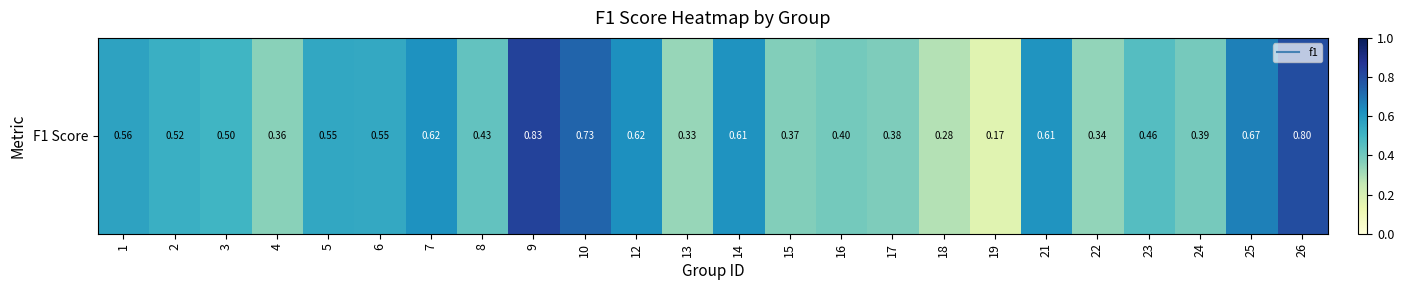

Reading left to right, what are all the values shown in this chart?

0.6	0.5	0.5	0.4	0.5	0.5	0.6	0.4	0.8	0.7	0.6	0.3	0.6	0.4	0.4	0.4	0.3	0.2	0.6	0.3	0.5	0.4	0.7	0.8